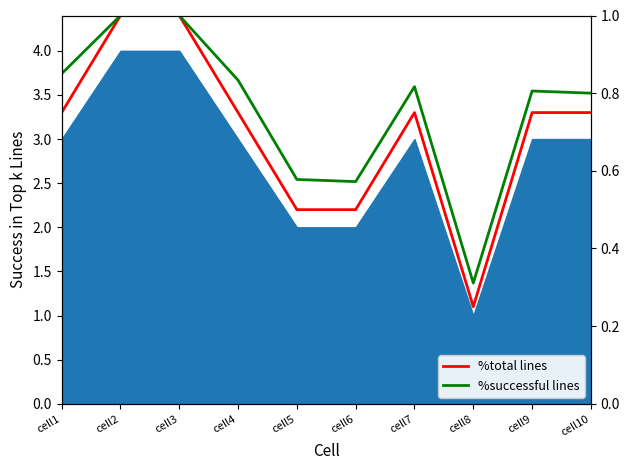

True or false: %total lines and %successful lines cross at least once.

False